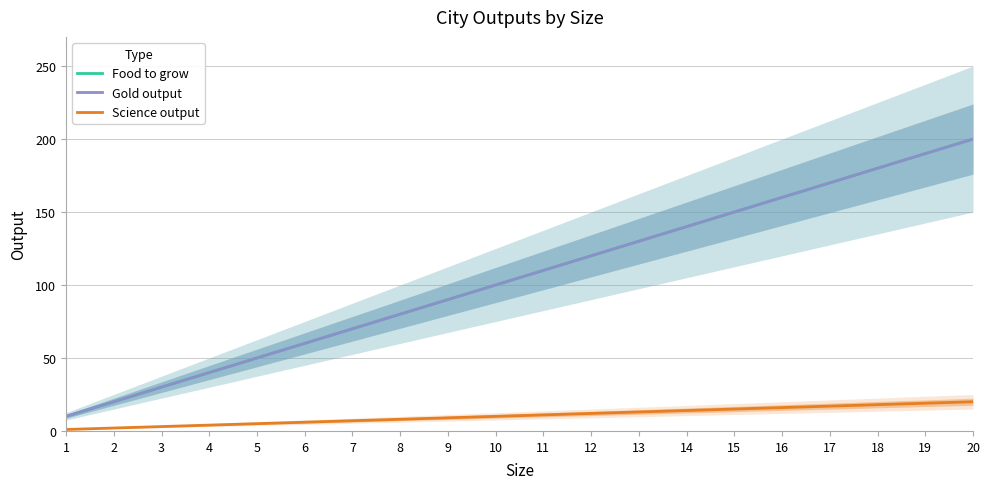

What is the spread (max minus min) of values at 16?

144